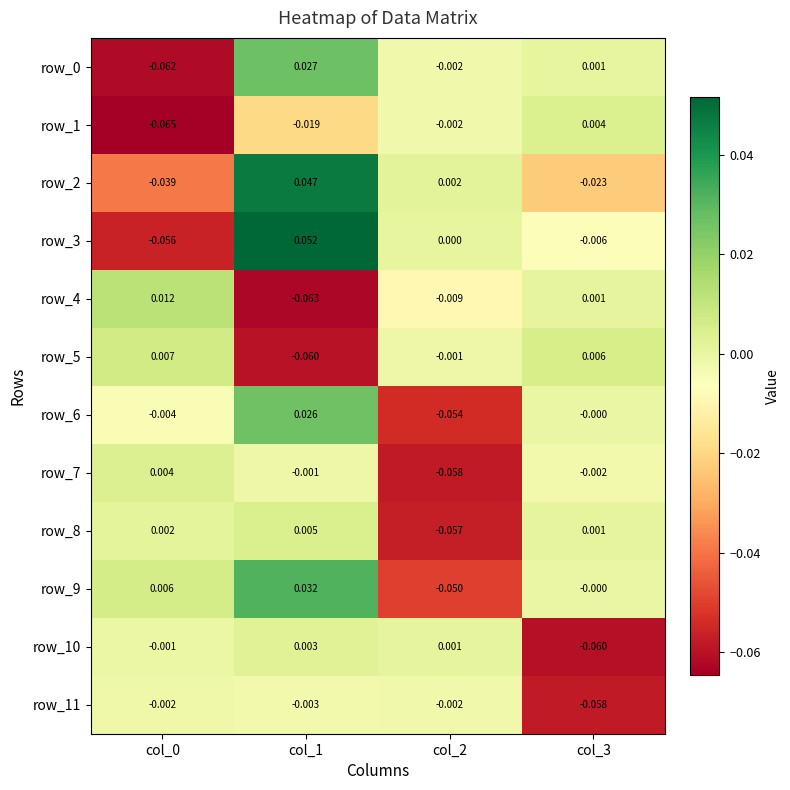

Is the value of row_1 at col_3 greater than the value of row_6 at col_1?

No